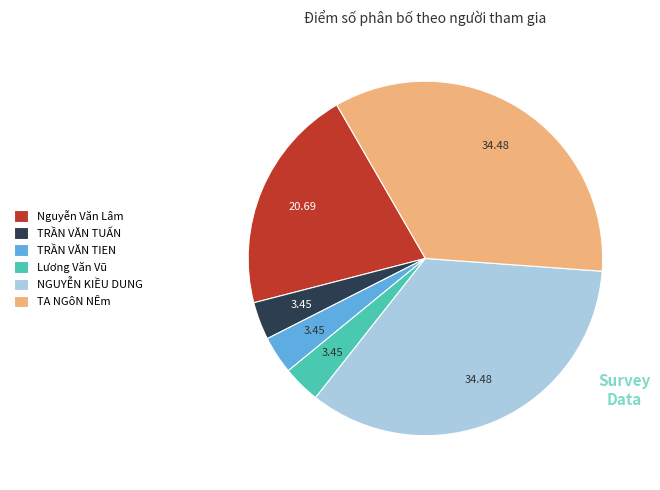

Does any single category account for the majority?

No